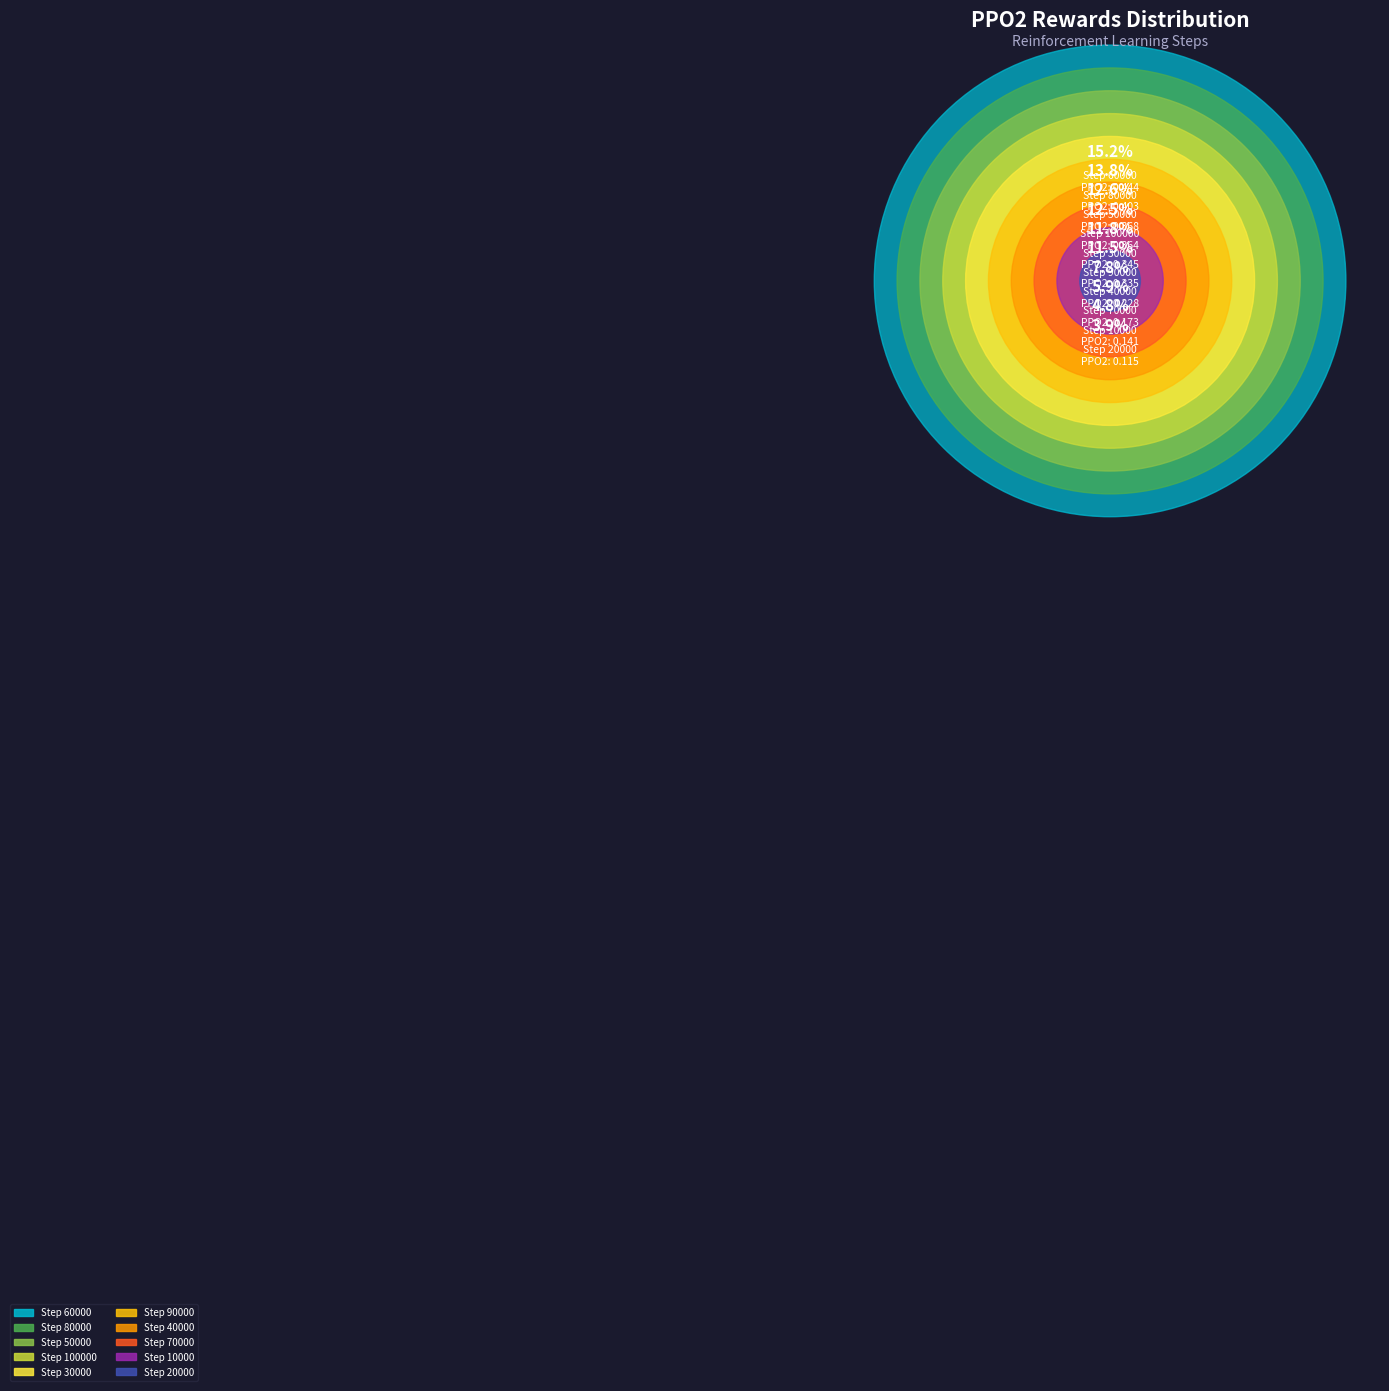

Which has a higher value, 50000 or 80000?

80000